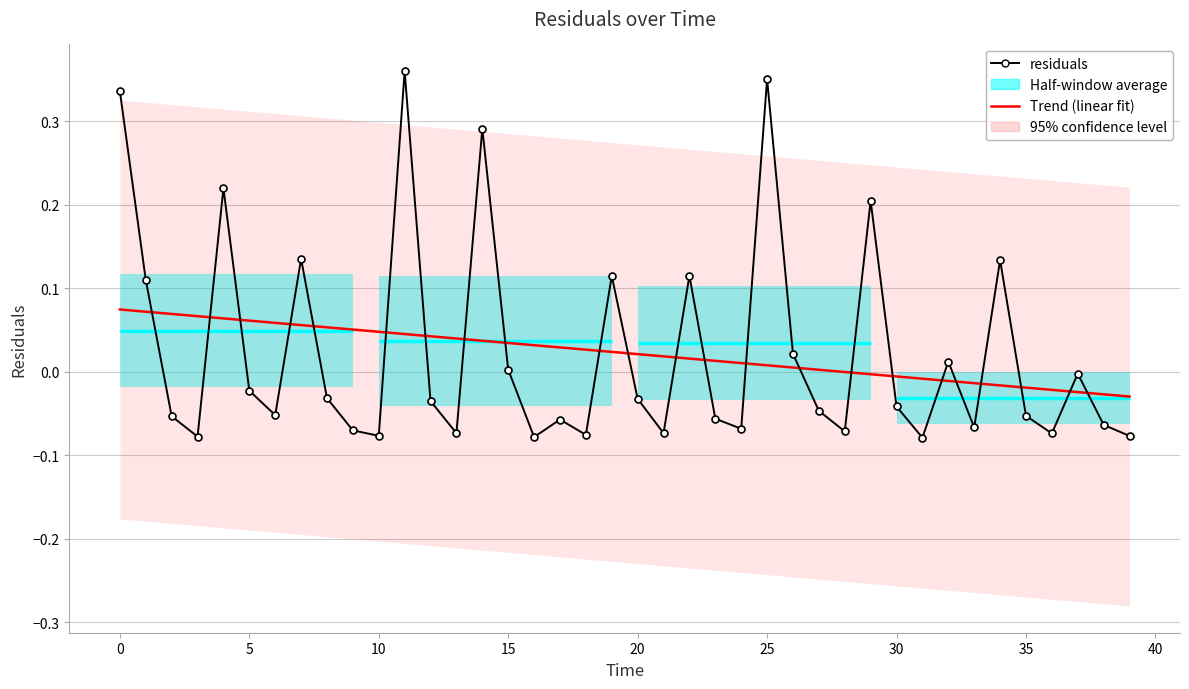

How many values in the Trend (linear) series are below 0?

12